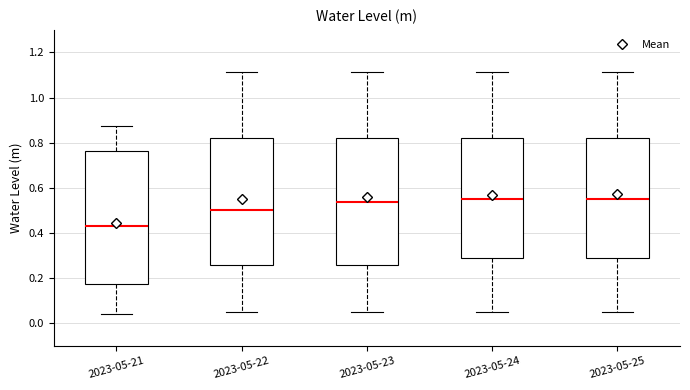

Comparing the boxes themselves (not the whiskers), which one is the tallest?

2023-05-21